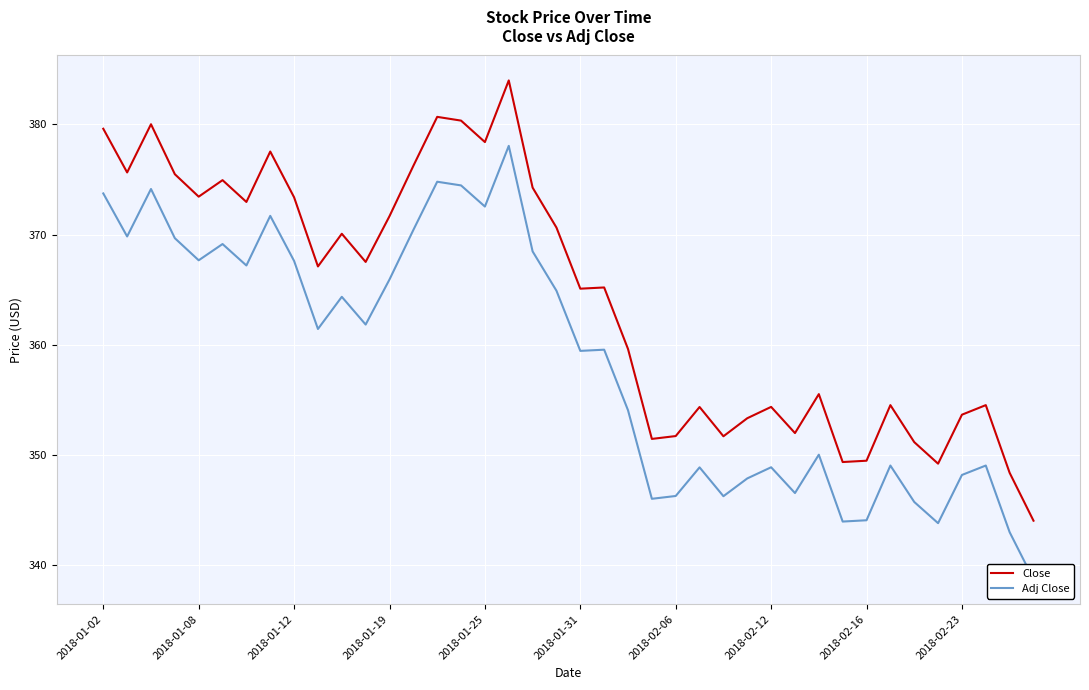

Between 15 and 23, which is larger?

15